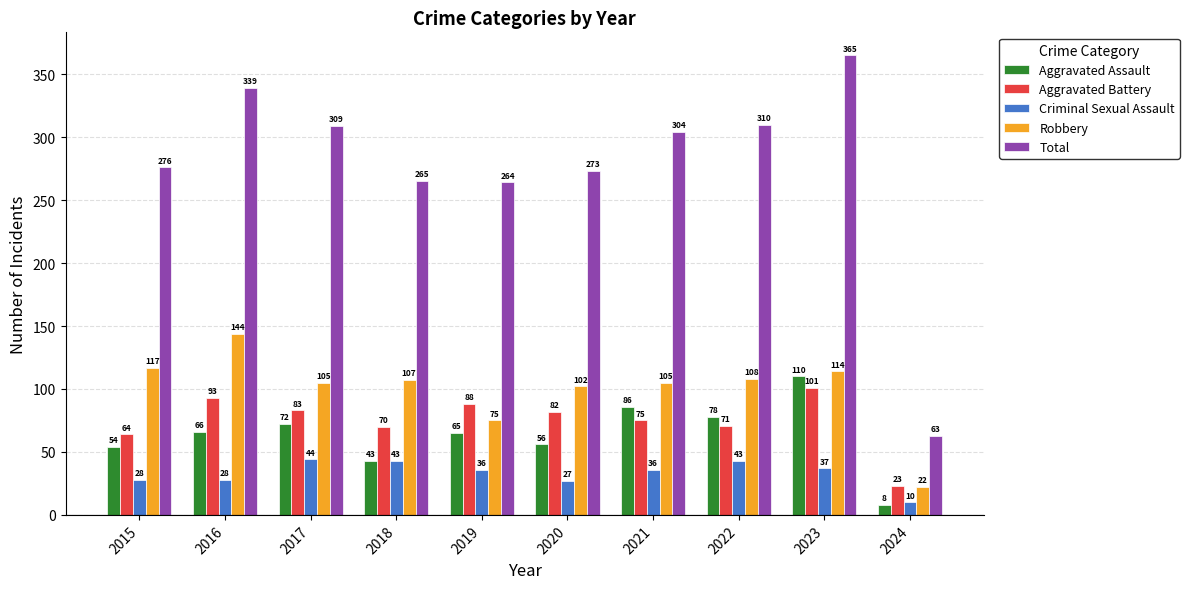

Which series has the largest total across all categories?

Total